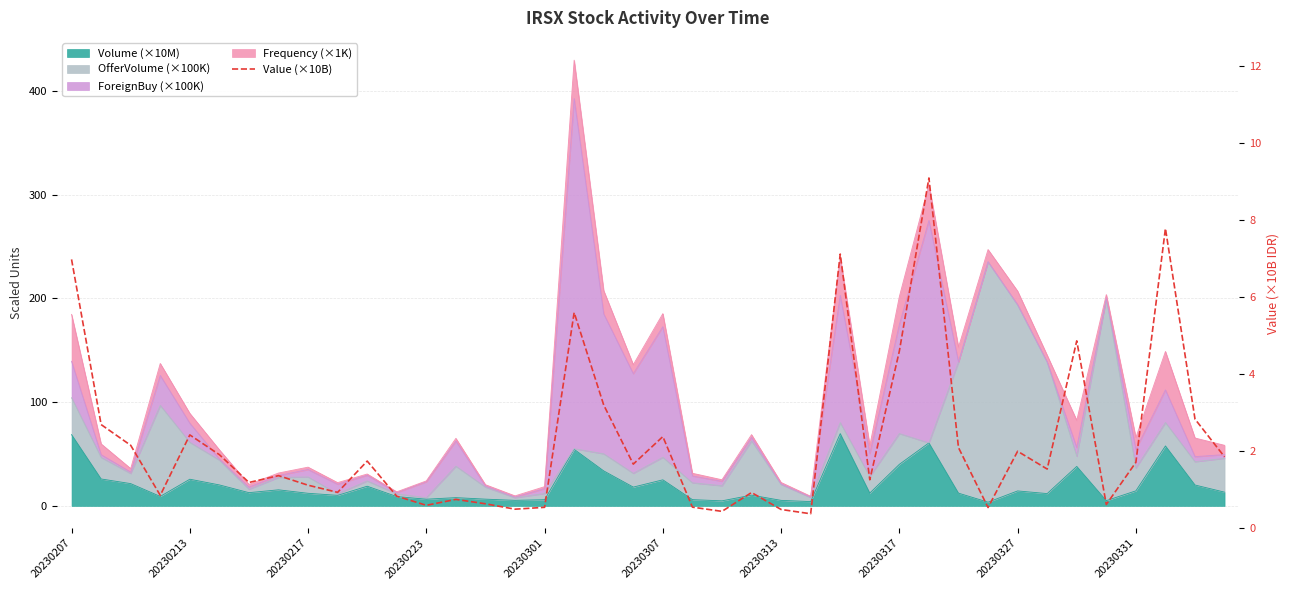

Does the chart display data point markers on the line(s)?

No